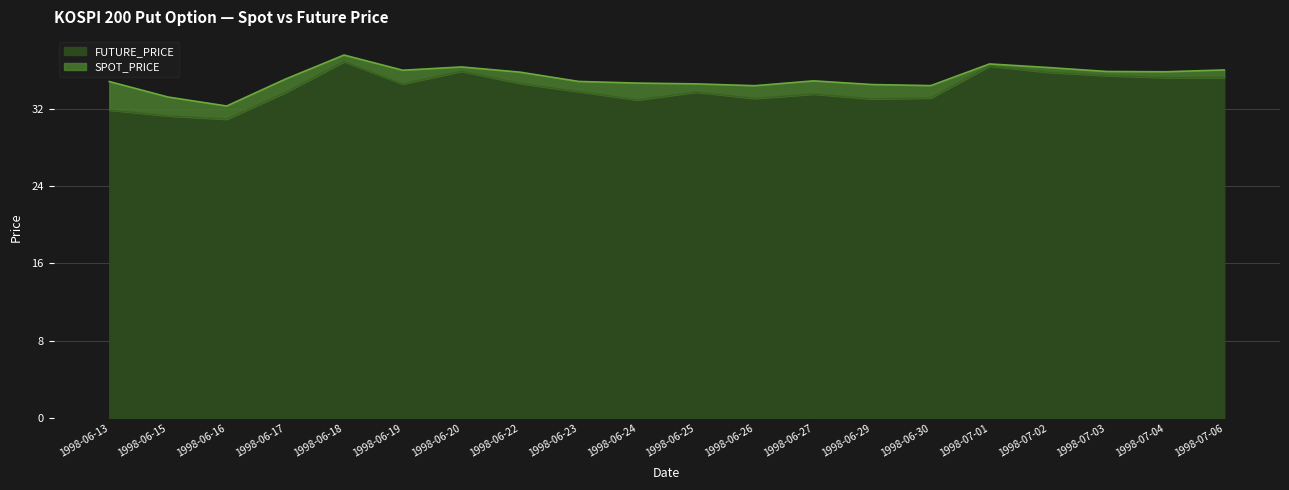

True or false: FUTURE_PRICE and SPOT_PRICE intersect in this chart.

False